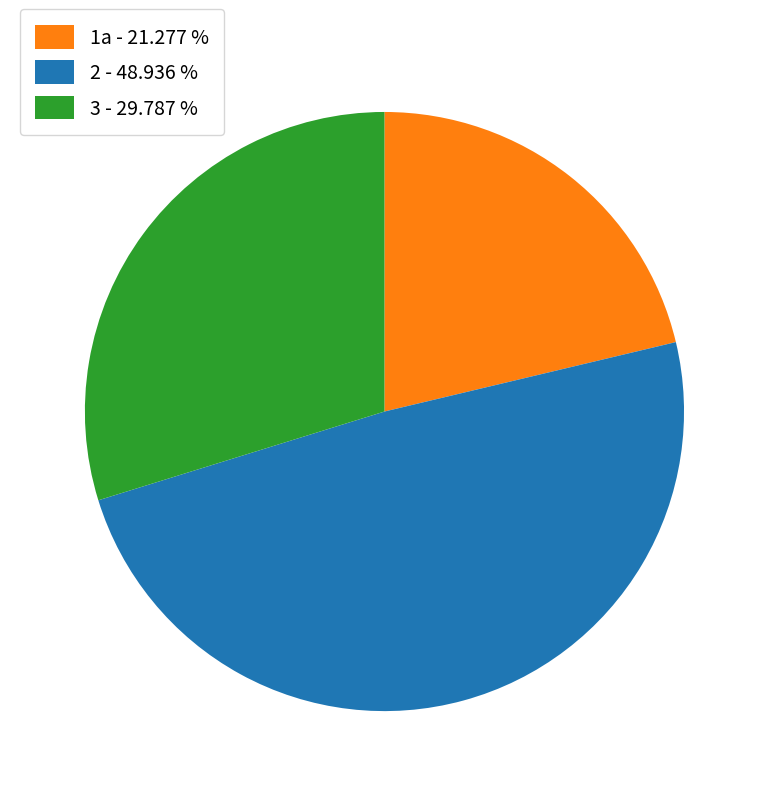

Which slice is the smallest?

1a